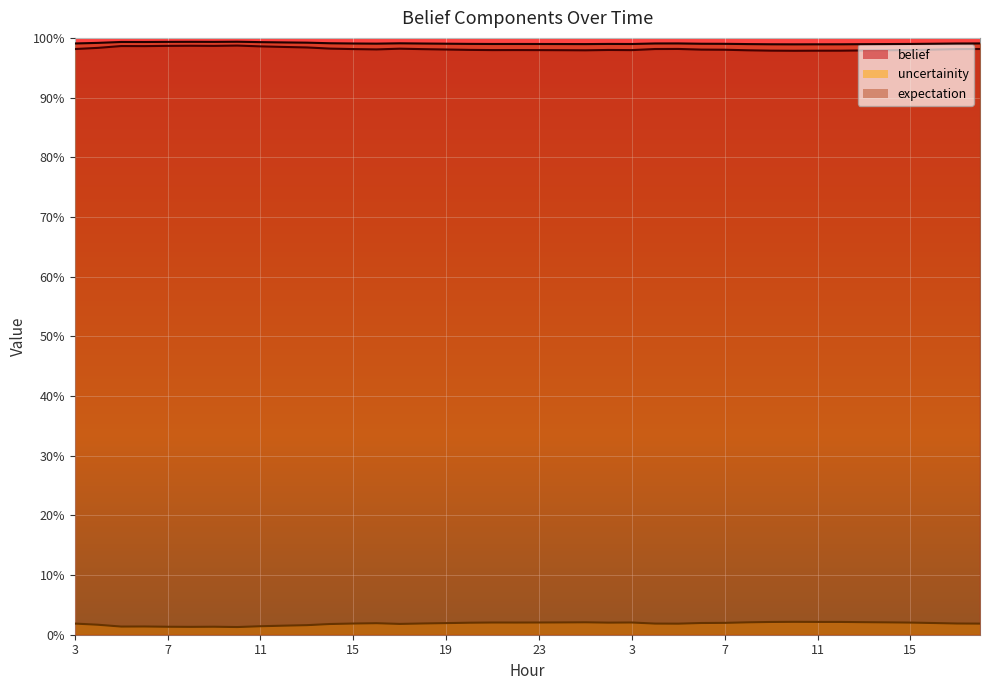

The value of expectation at 14 is 1.4. True or false?

False